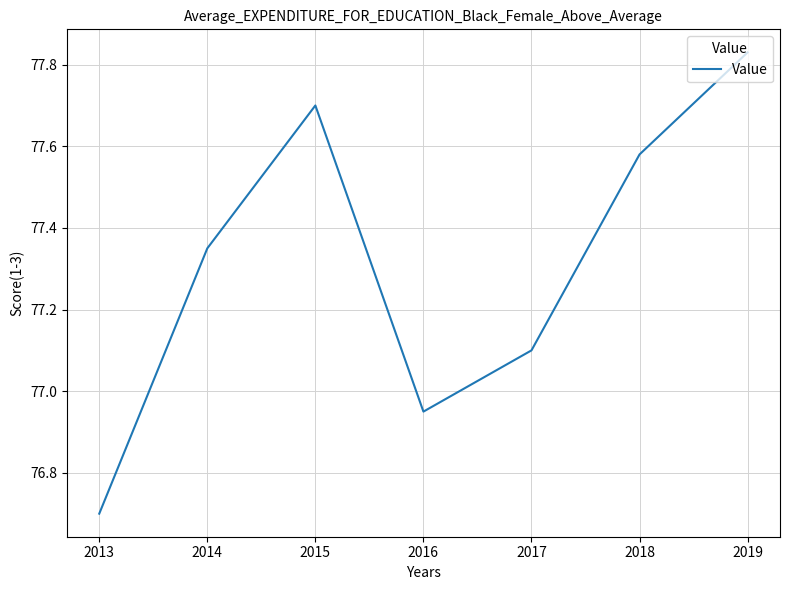

At which label is the value closest to 77?

2016